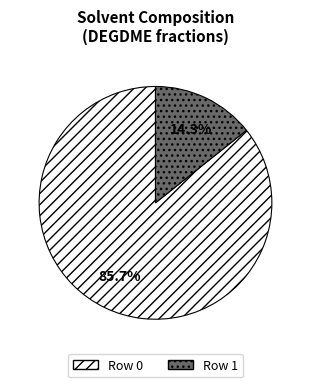

What percentage is the Row 1 slice, to the nearest percent?

14%